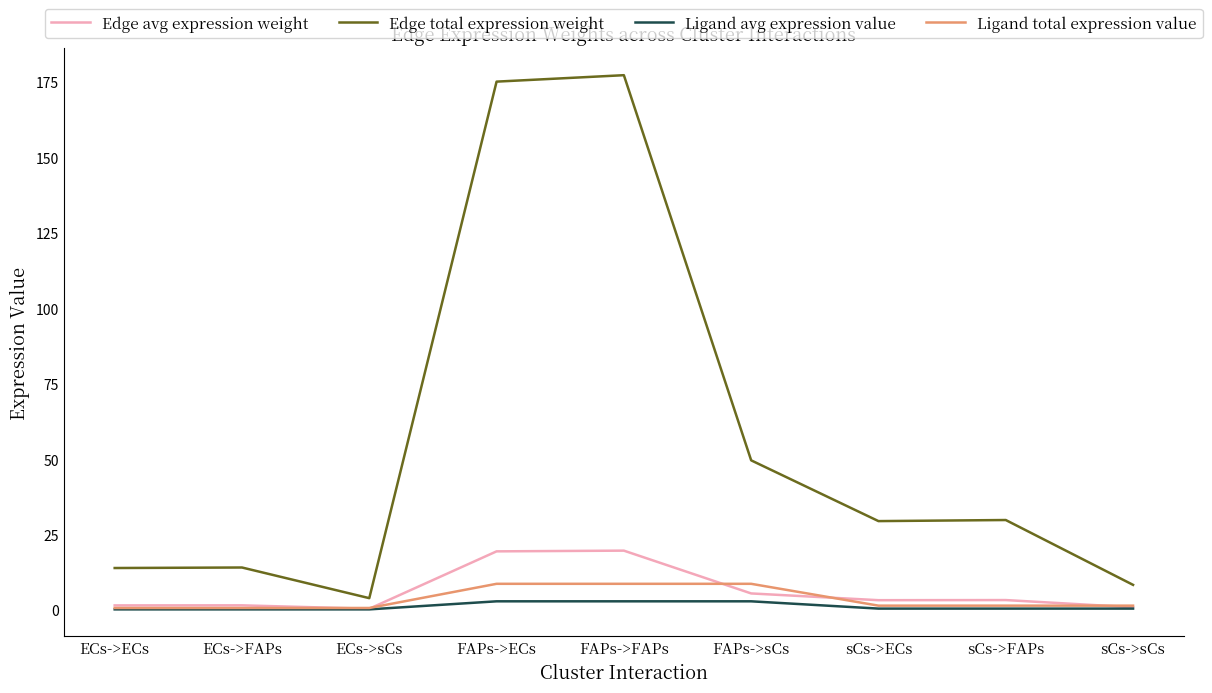

Rank the series by their maximum value, from highest to lowest.

Edge total expression weight, Edge avg expression weight, Ligand total expression value, Ligand avg expression value